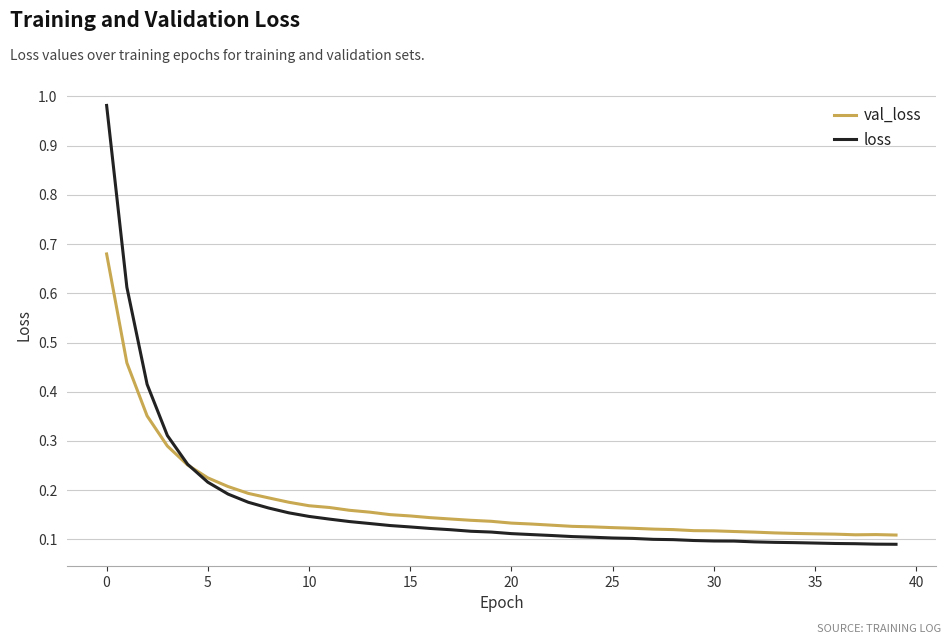

True or false: val_loss and loss intersect in this chart.

True